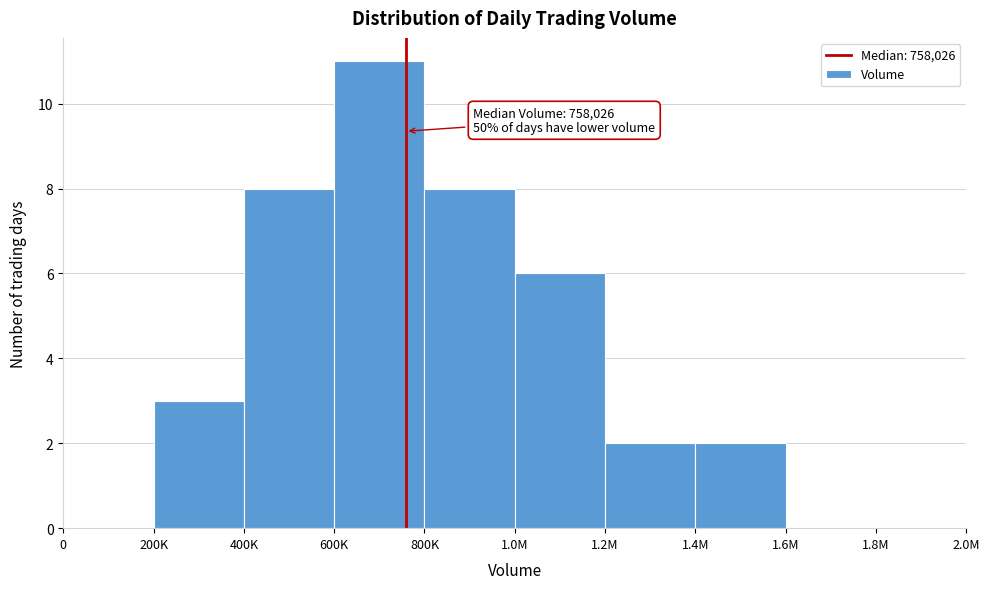

Reading left to right, list all the values displayed in this chart.

0=0	200K=3	400K=8	600K=11	800K=8	1.0M=6	1.2M=2	1.4M=2	1.6M=0	1.8M=0